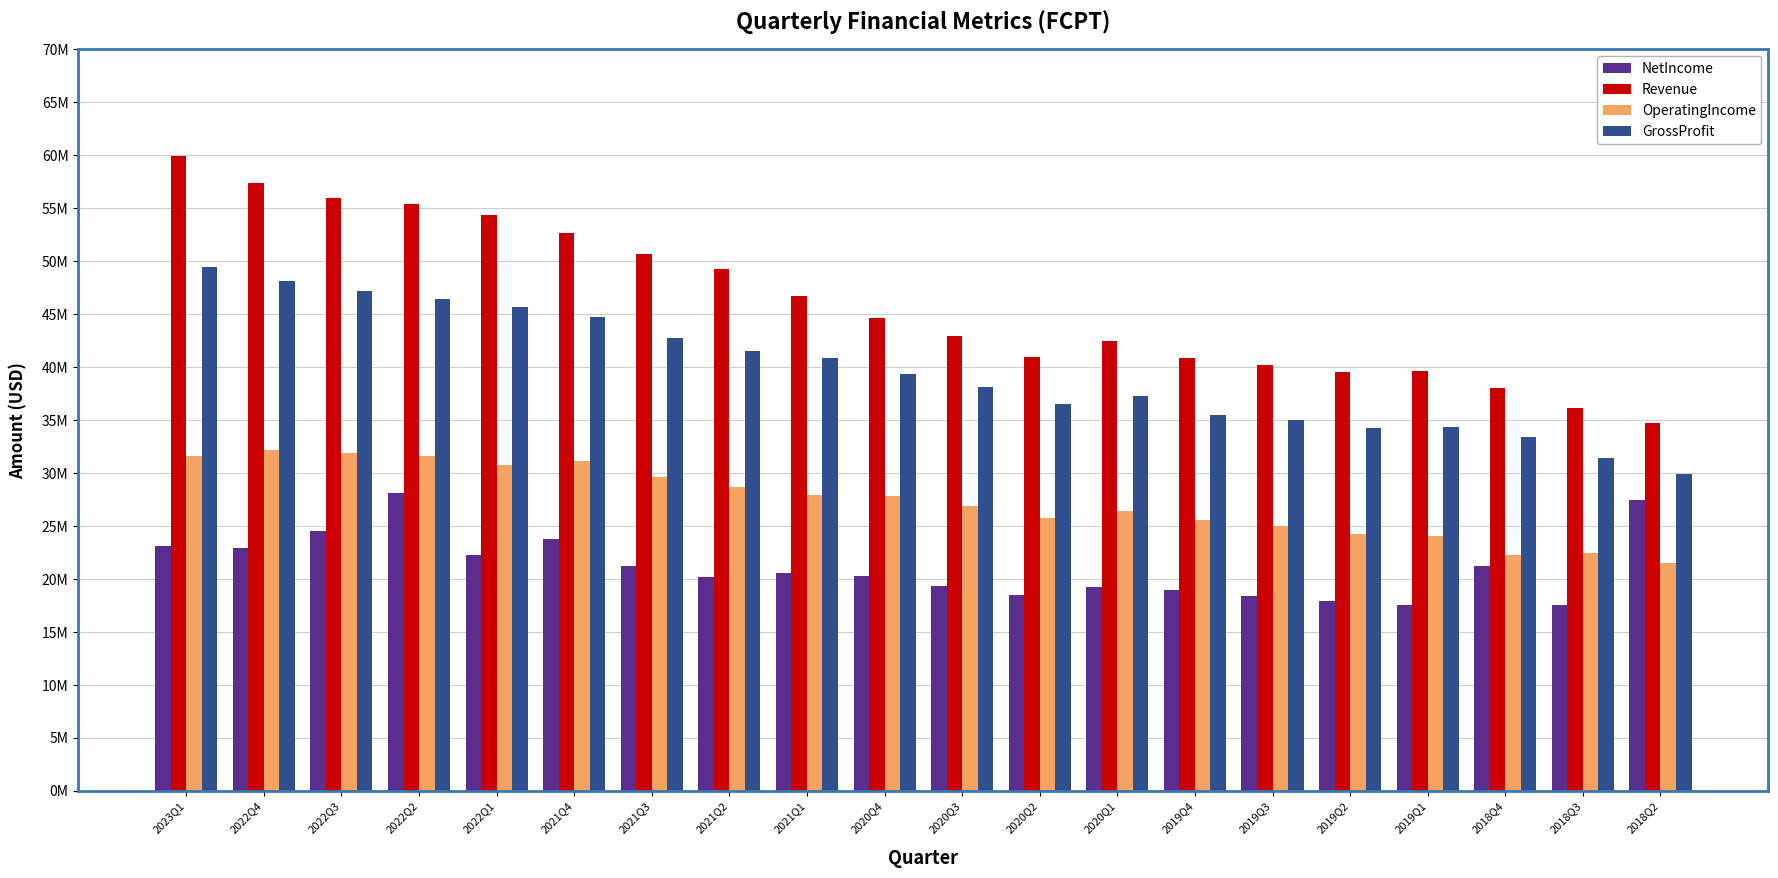

What are all the series names shown in the legend?

NetIncome, Revenue, OperatingIncome, GrossProfit